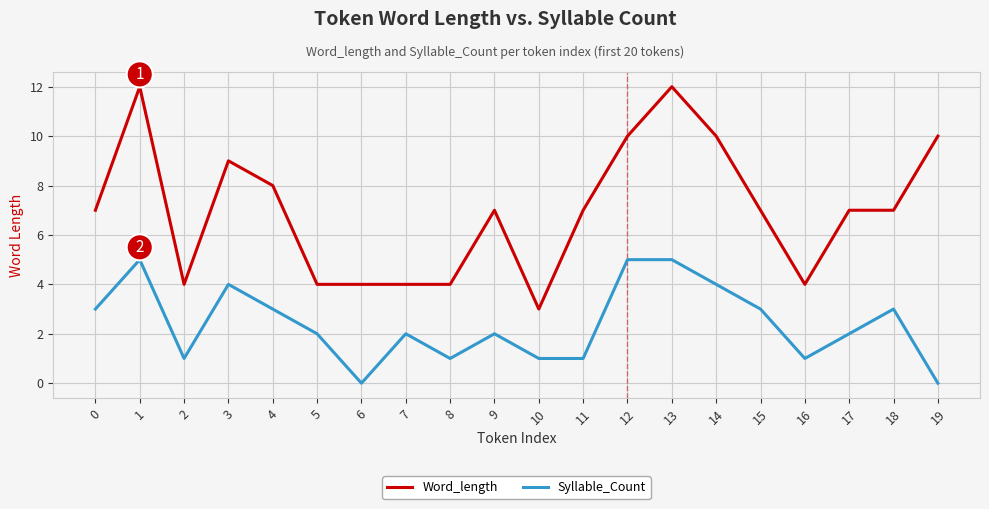

Rank the series by their average value, from highest to lowest.

Word_length, Syllable_Count